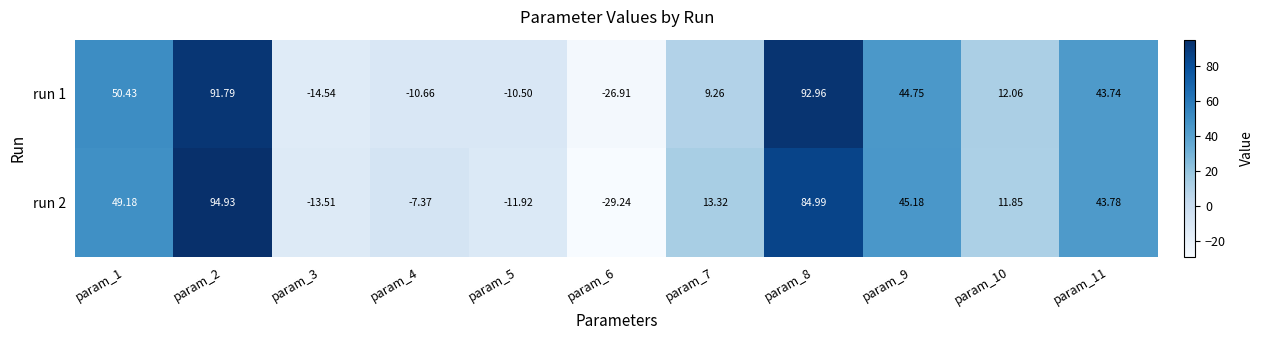

Is the value of run 2 at param_4 greater than the value of run 1 at param_10?

No